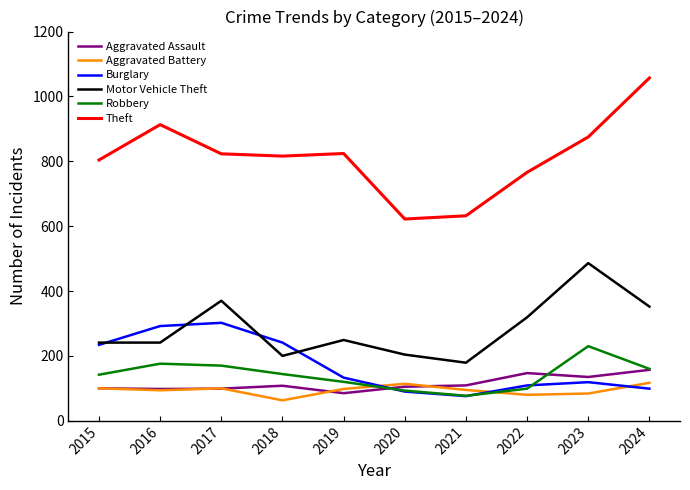

True or false: Aggravated Battery has a value of 157 at 2020.

False